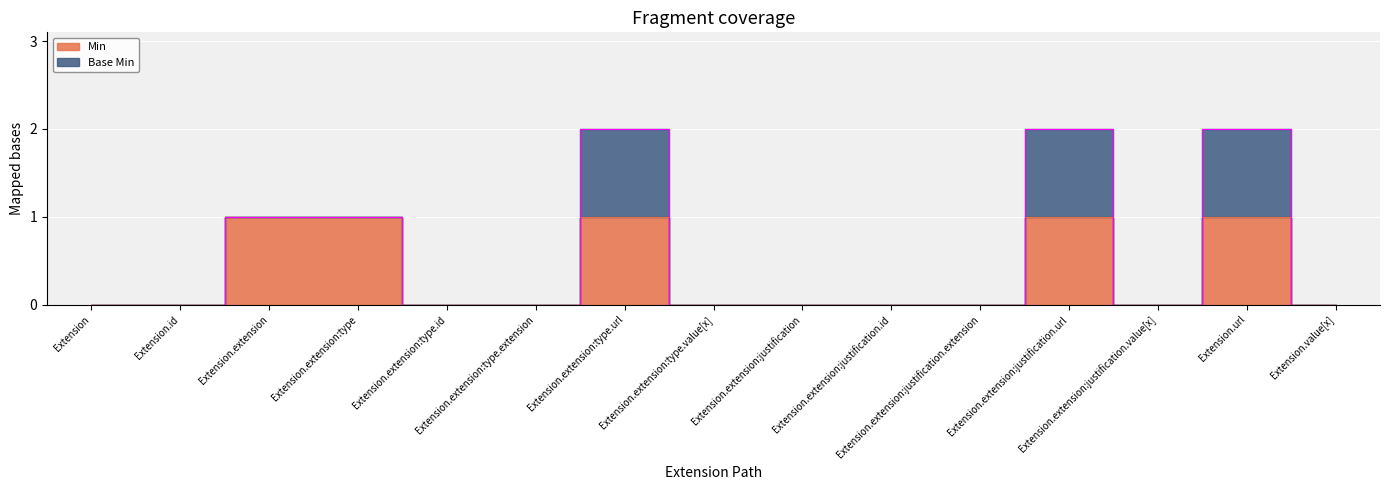

Reading right to left, transcribe all the data shown in this chart.

0	1	0	1	0	0	0	0	1	0	0	1	1	0	0